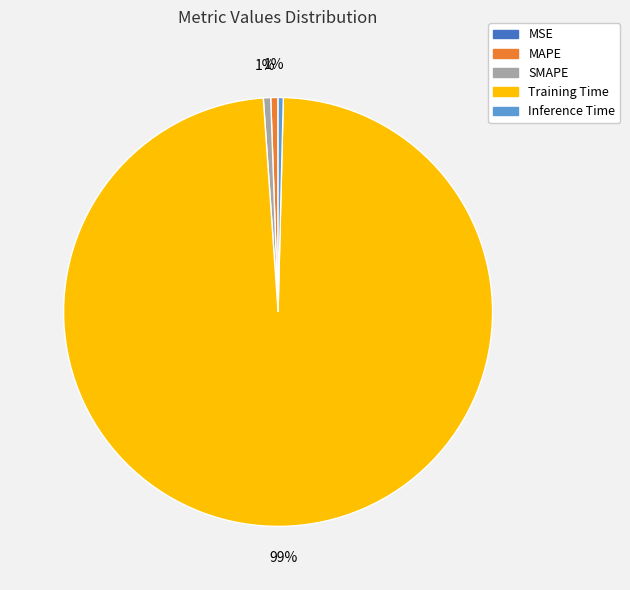

To the nearest percent, what is the combined percentage of SMAPE and Training Time?

99%